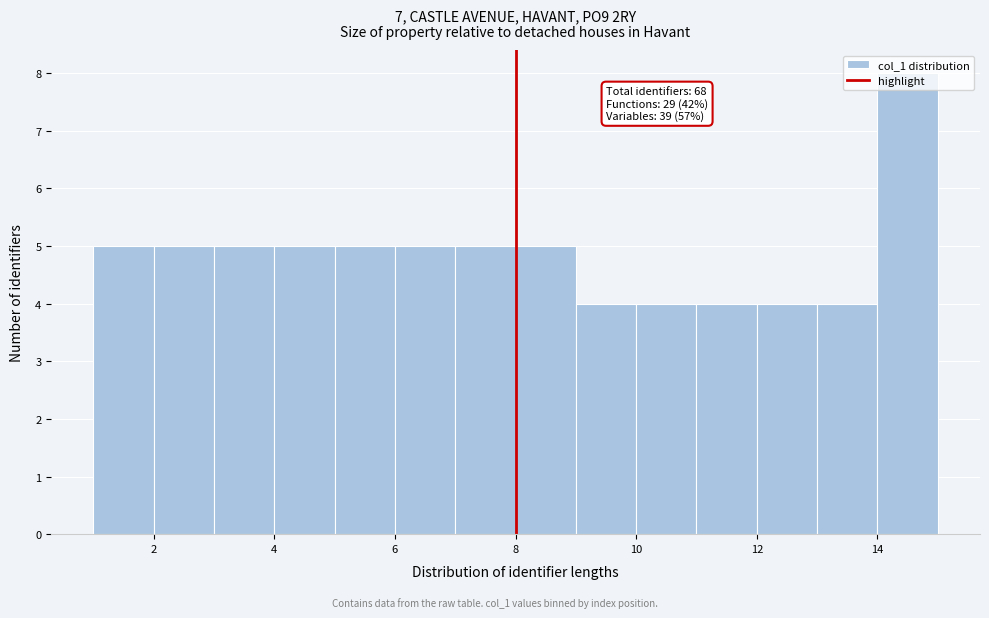

Which range on the x-axis has the tallest bar?

14 to 15